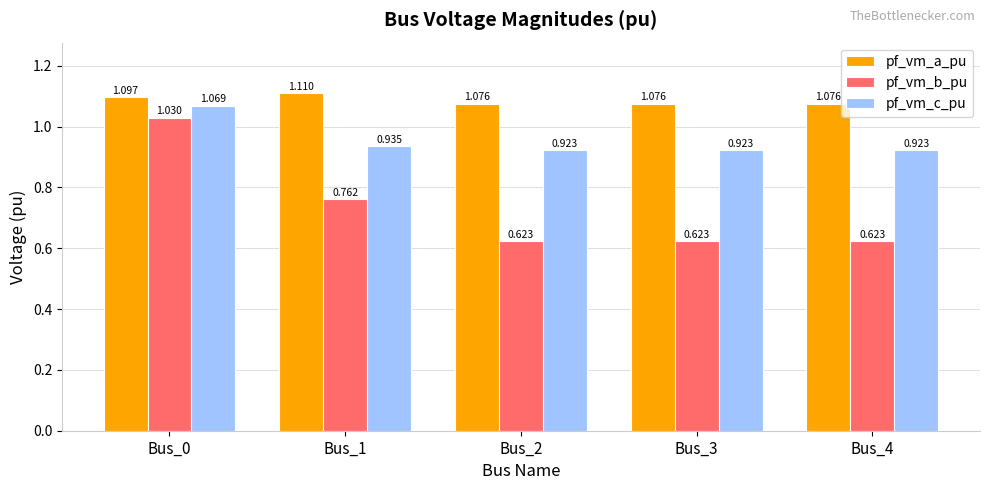

Rank the series at Bus_4 from lowest to highest value.

pf_vm_b_pu, pf_vm_c_pu, pf_vm_a_pu